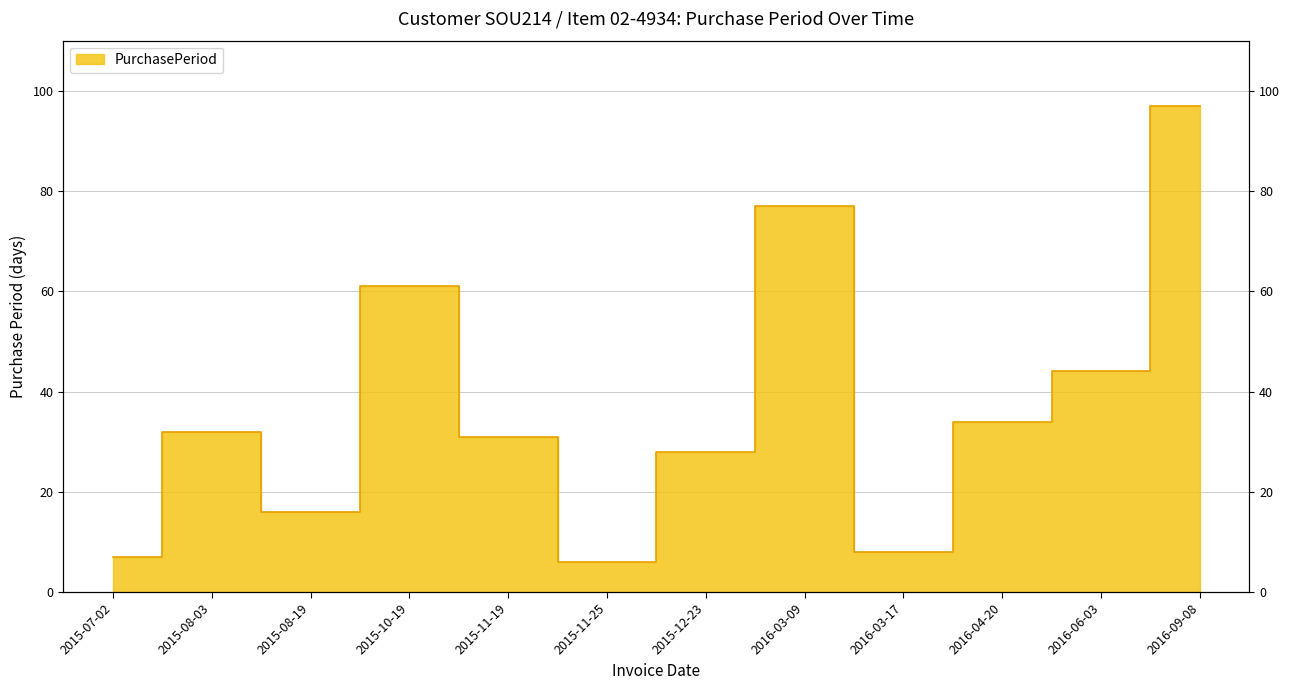

How many interior local peaks (higher than both neighbors) does the data have?

3